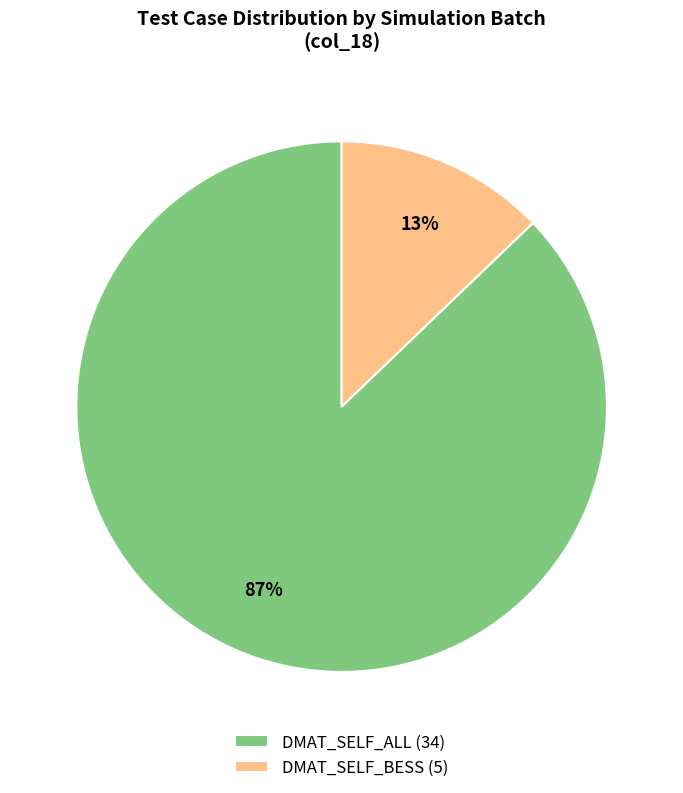

Is there any slice that represents more than half of the pie?

Yes